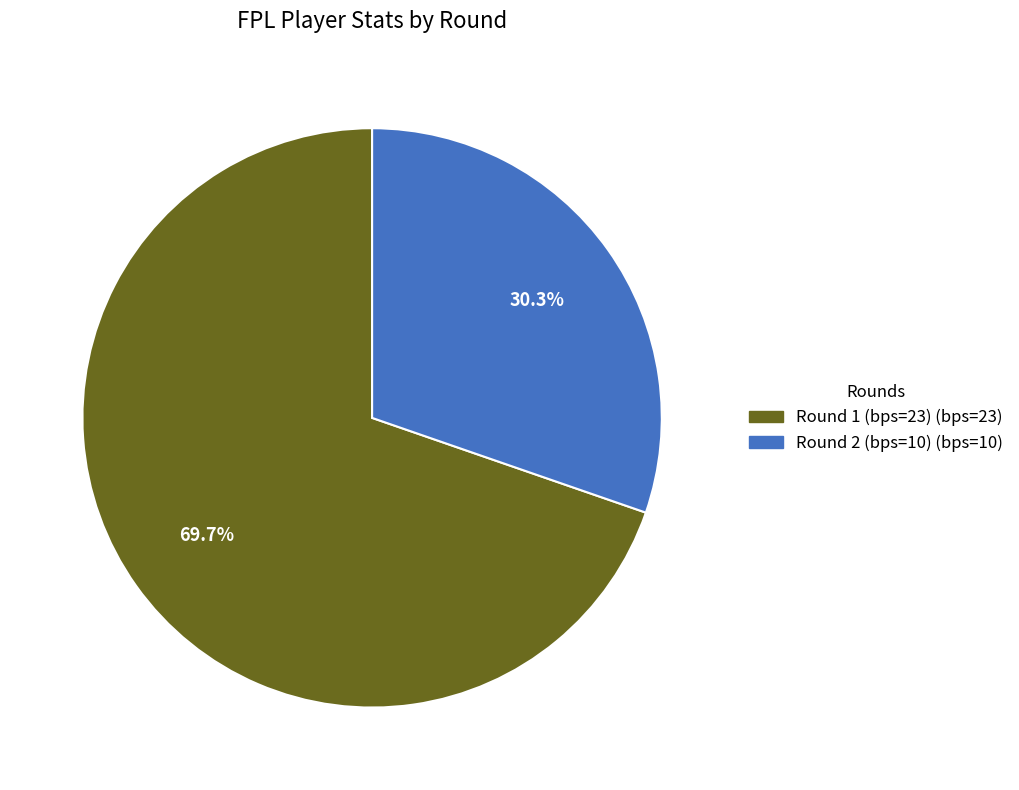

How many segments does this pie chart have?

2